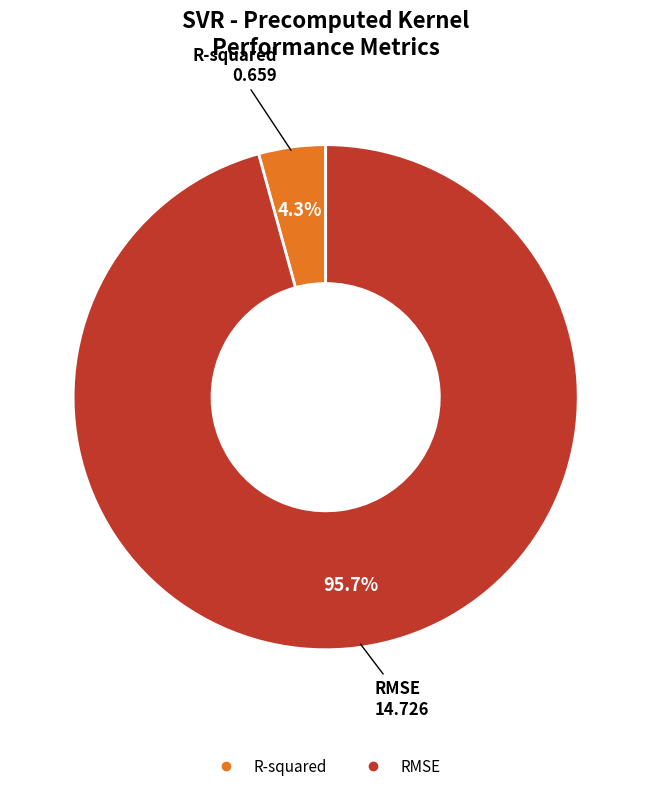

What is the largest slice in the pie chart?

RMSE